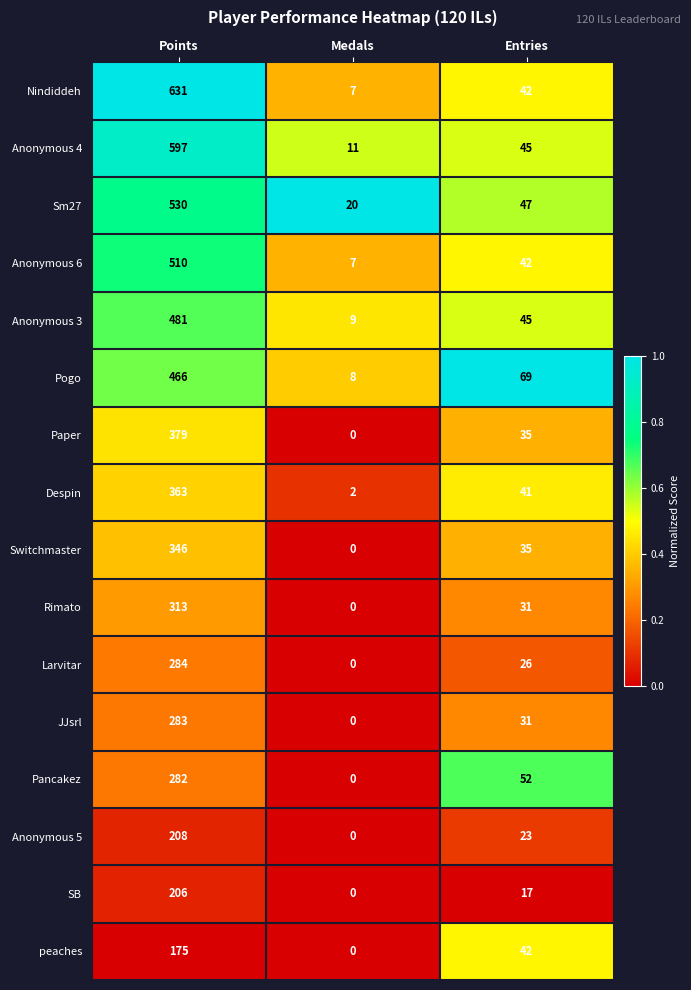

Count the number of categories in the chart.

3